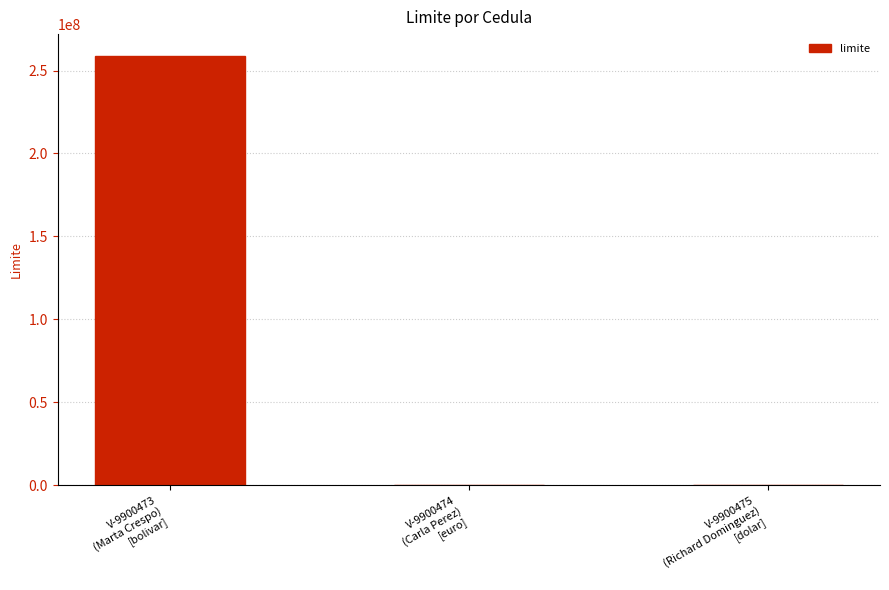

What is the sum of all values?

259010000